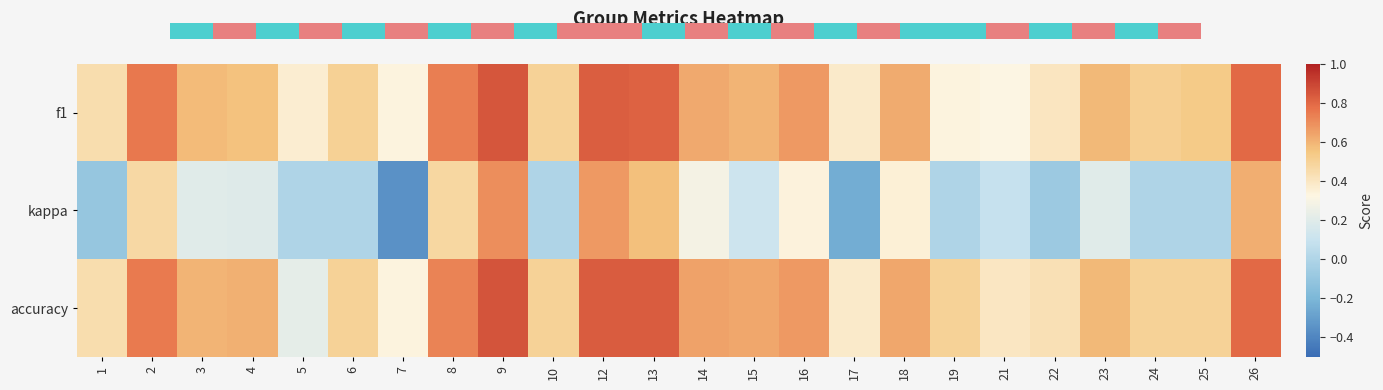

What is the smallest value displayed?

-0.3